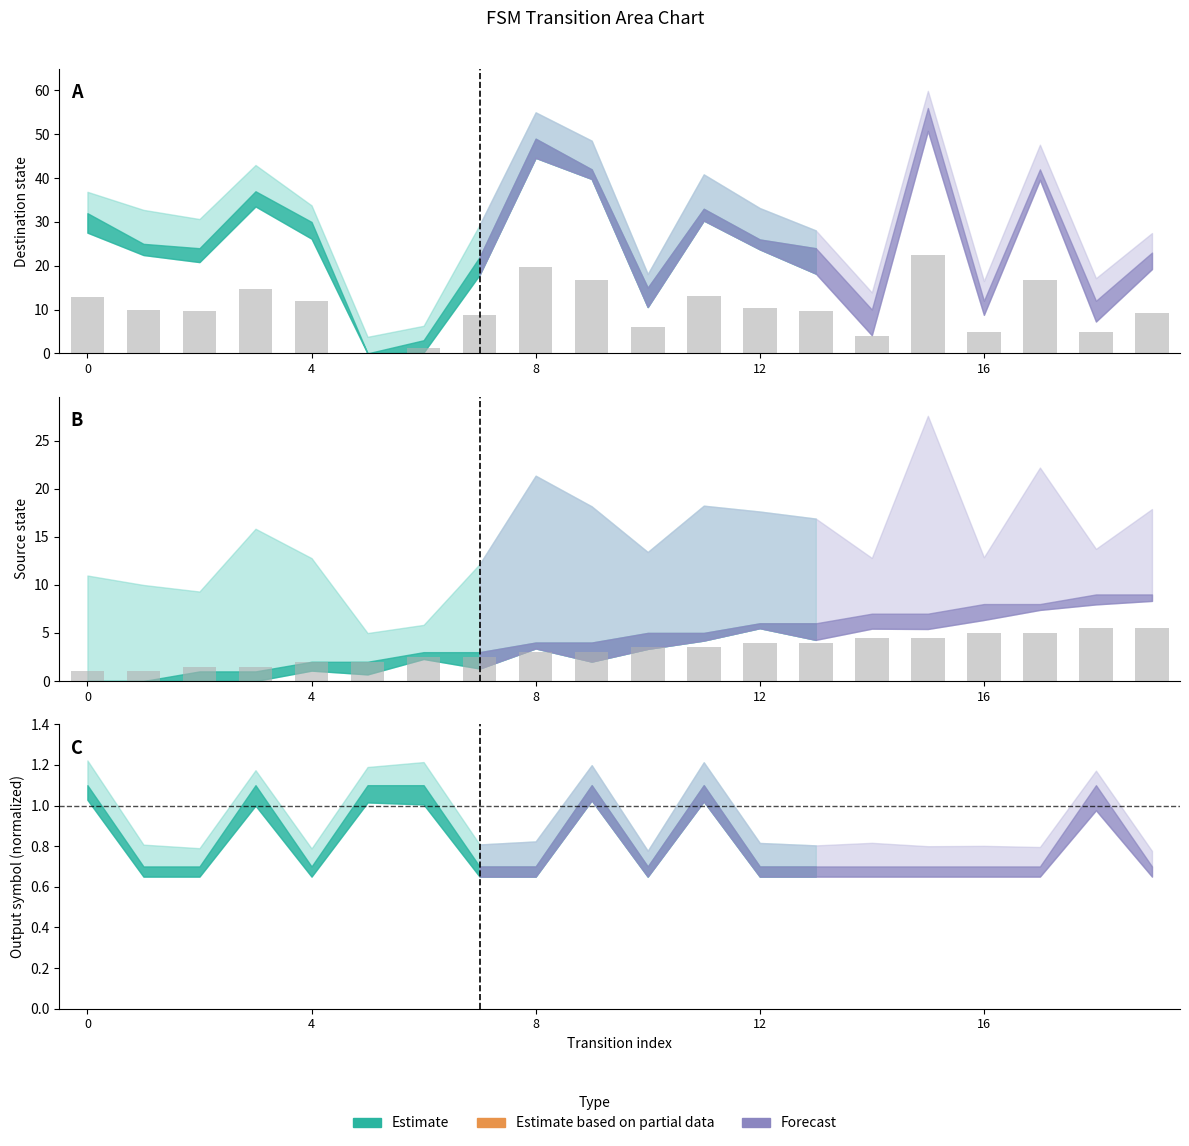

Which series has the largest range (max minus min)?

destination_state